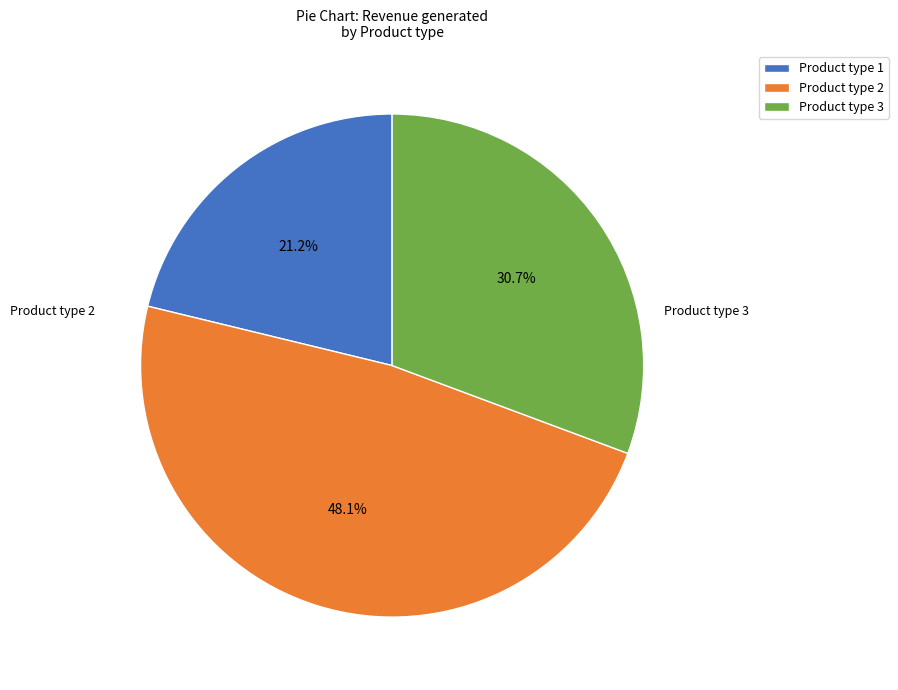

Which category has the biggest portion of the pie?

Product type 2